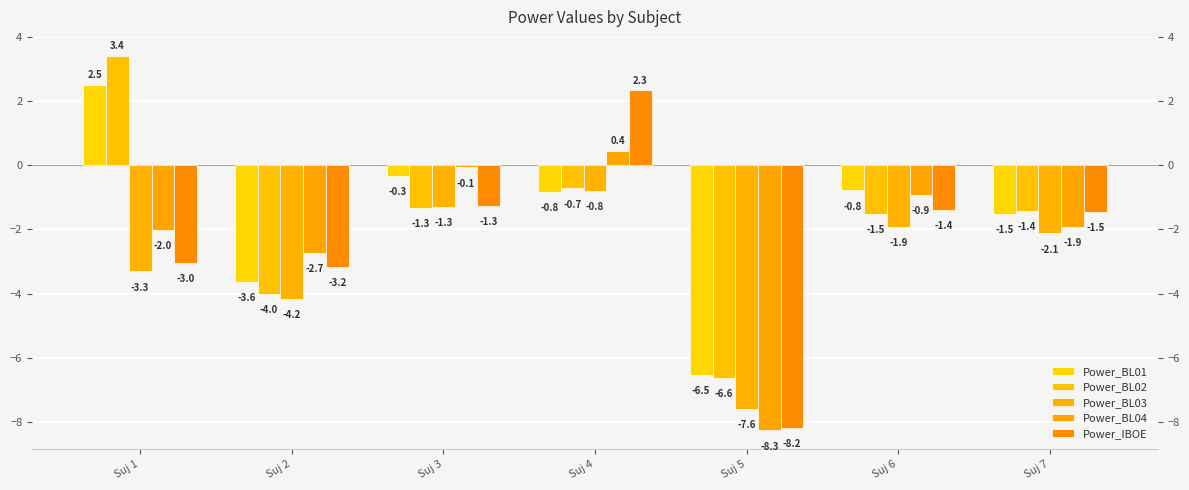

Rank the categories by Power_IBOE value from highest to lowest.

Suj 4, Suj 3, Suj 6, Suj 7, Suj 1, Suj 2, Suj 5